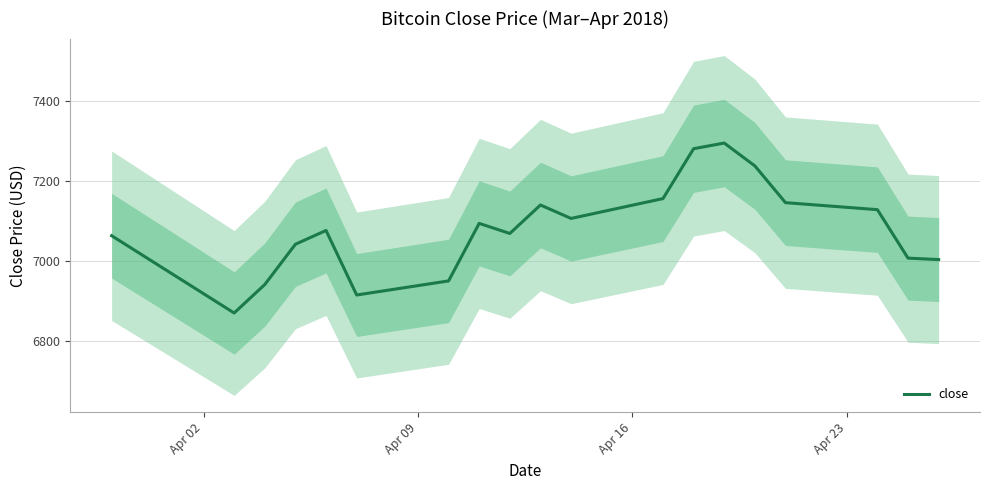

The chart shows a value of 3678.2 at 7. True or false?

False